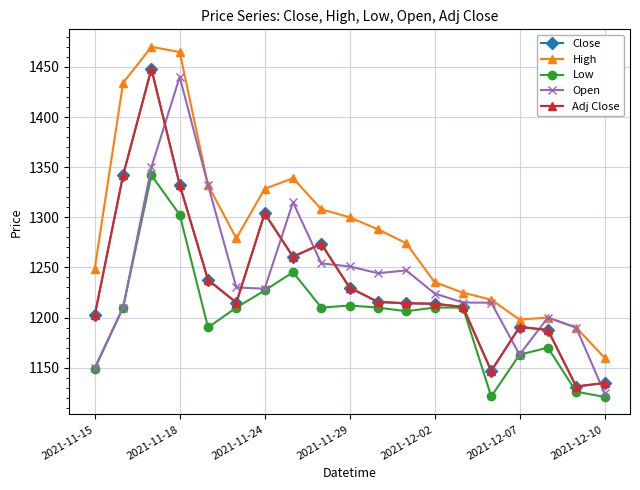

Is this an area chart (filled region under the line)?

No